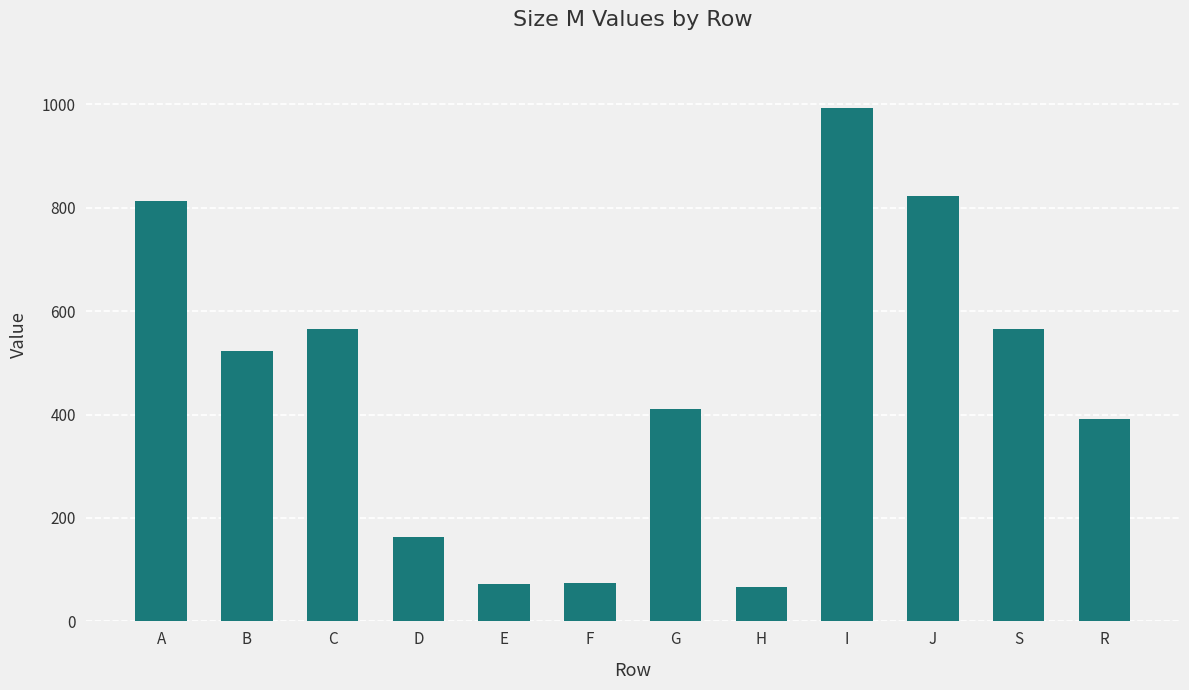

What is the label of the 1st bar from the left?

A